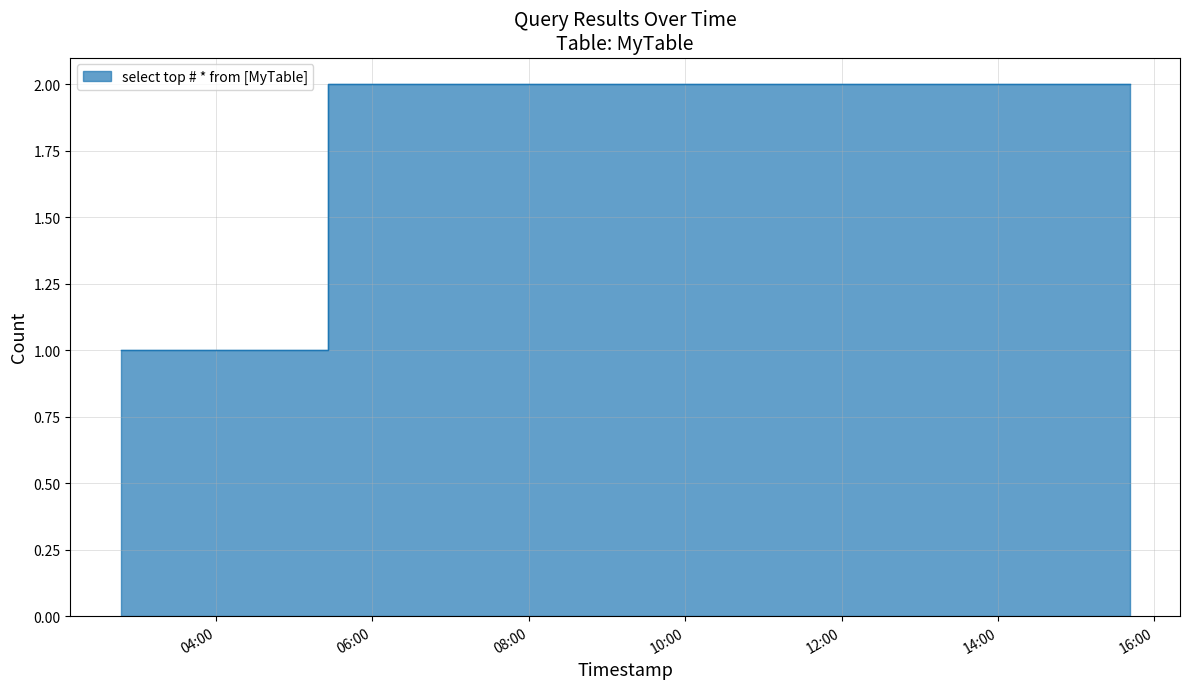

What is the smallest value displayed?

1